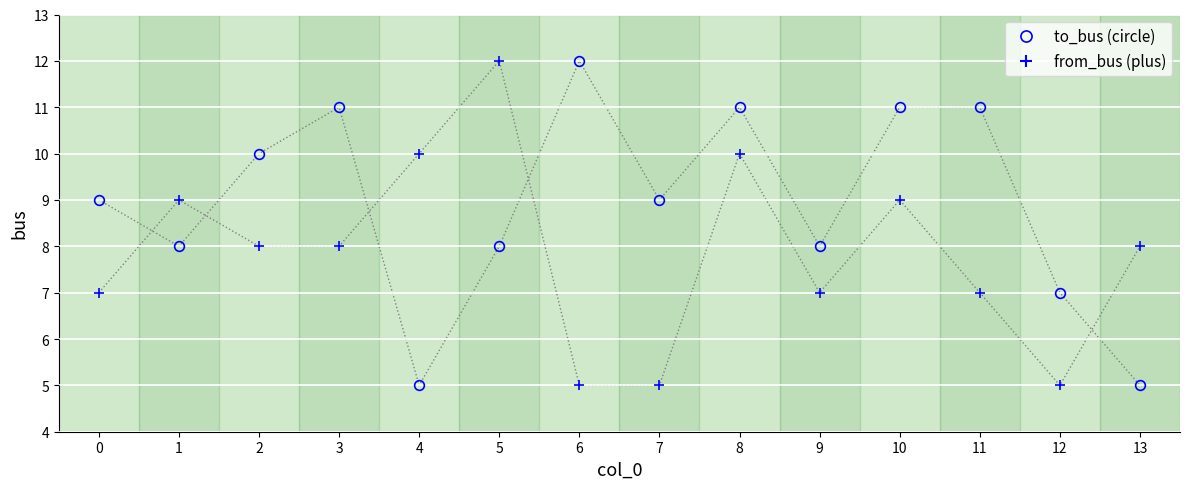

How many intersections are there between to_bus (circle) and from_bus (plus)?

5